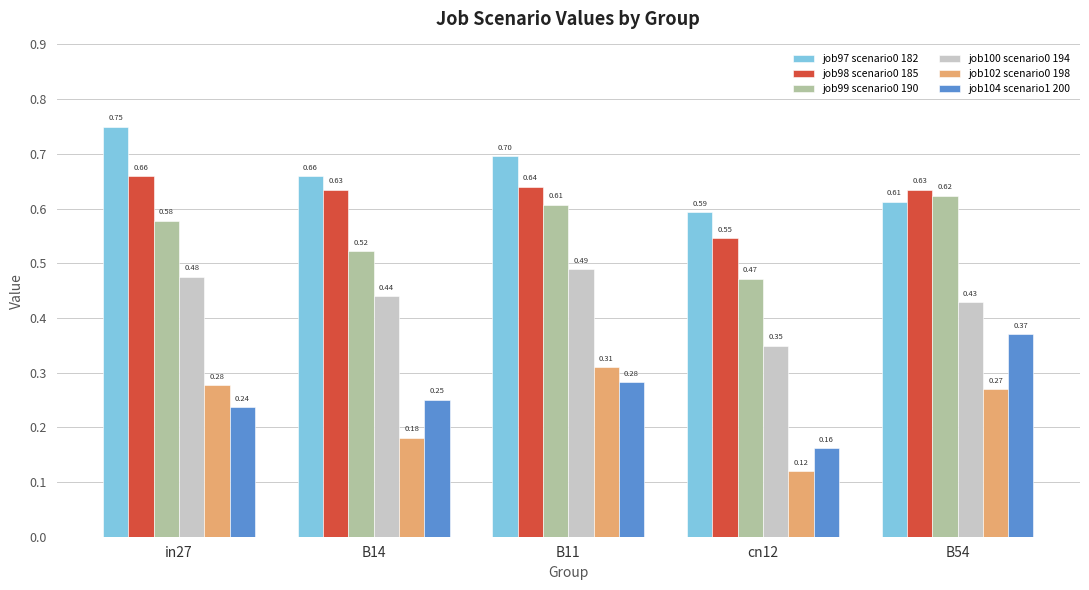

At which label is job102 scenario0 198 closest to 0?

cn12